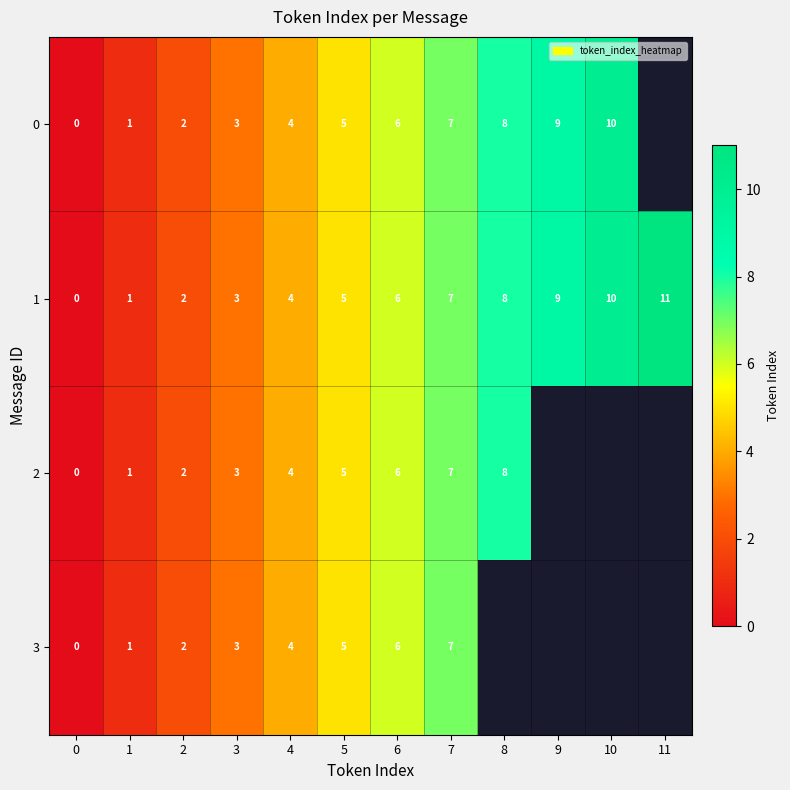

What is the total value across all series at 3?

12